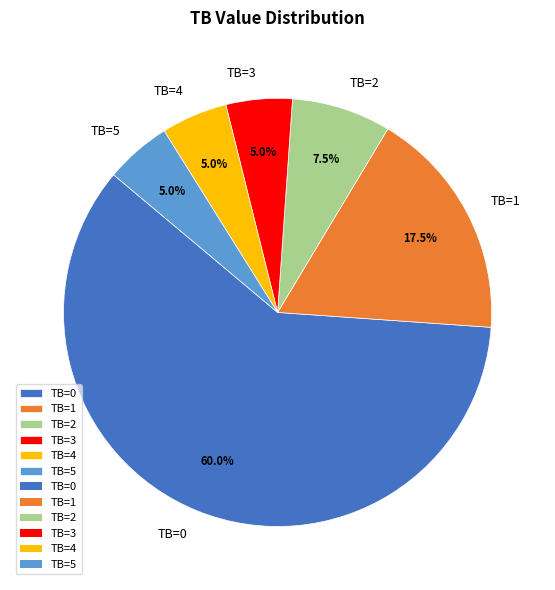

How many segments does this pie chart have?

6